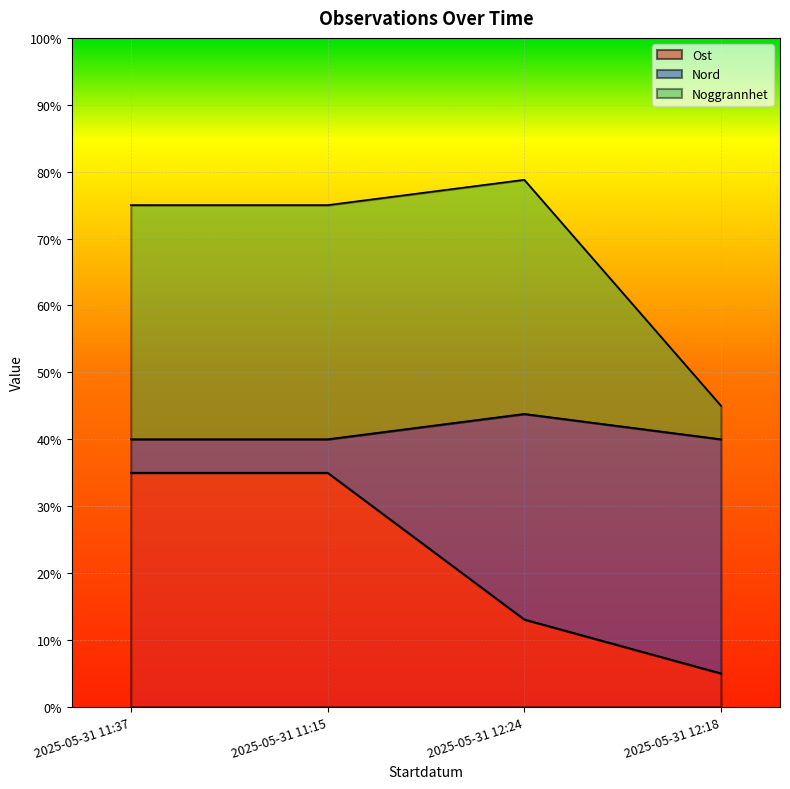

What is the label of the 1st point from the right?

2025-05-31 12:18